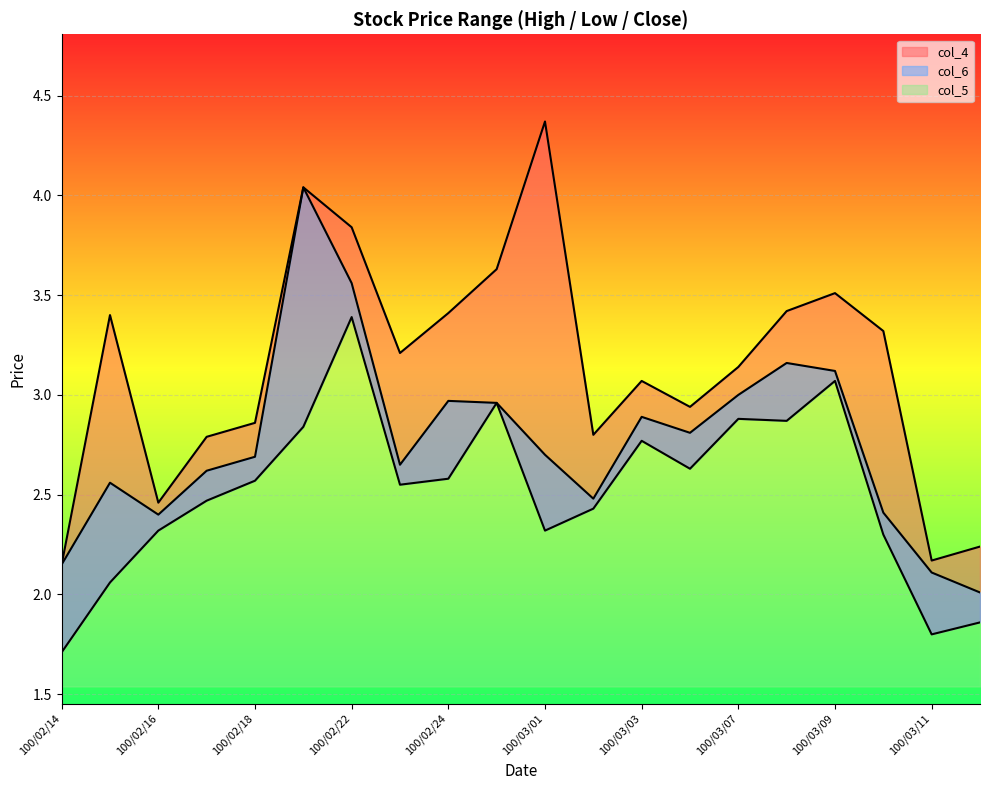

List the series in order of their overall mean, lowest first.

col_5, col_6, col_4